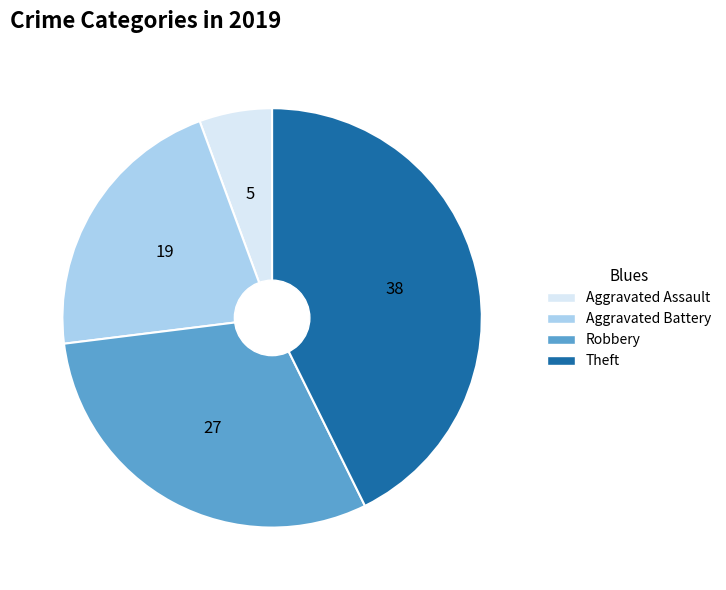

Does any single category account for the majority?

No